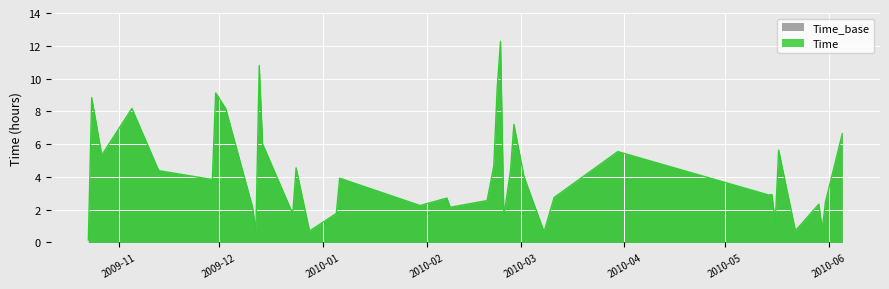

What is the difference between the maximum and minimum values?

12.1